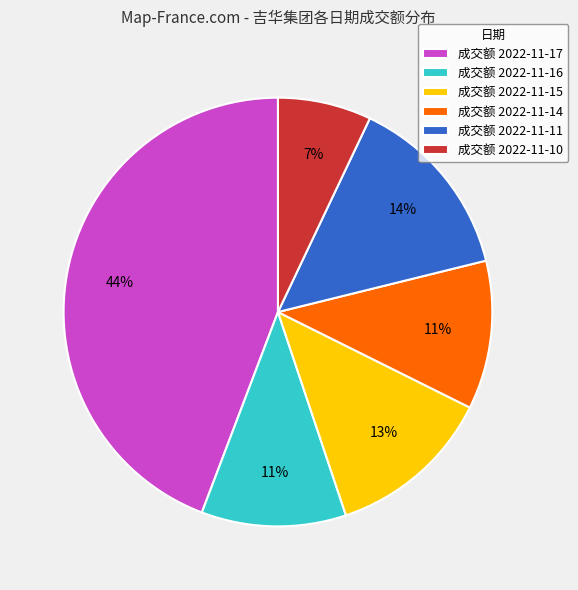

To the nearest percent, what portion does 成交额 2022-11-11 represent?

14%